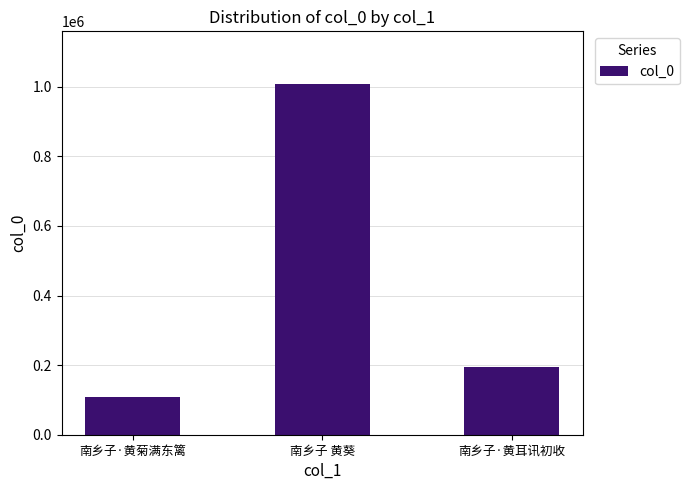

The chart shows a value of 108502 at 南乡子·黄菊满东篱. True or false?

True